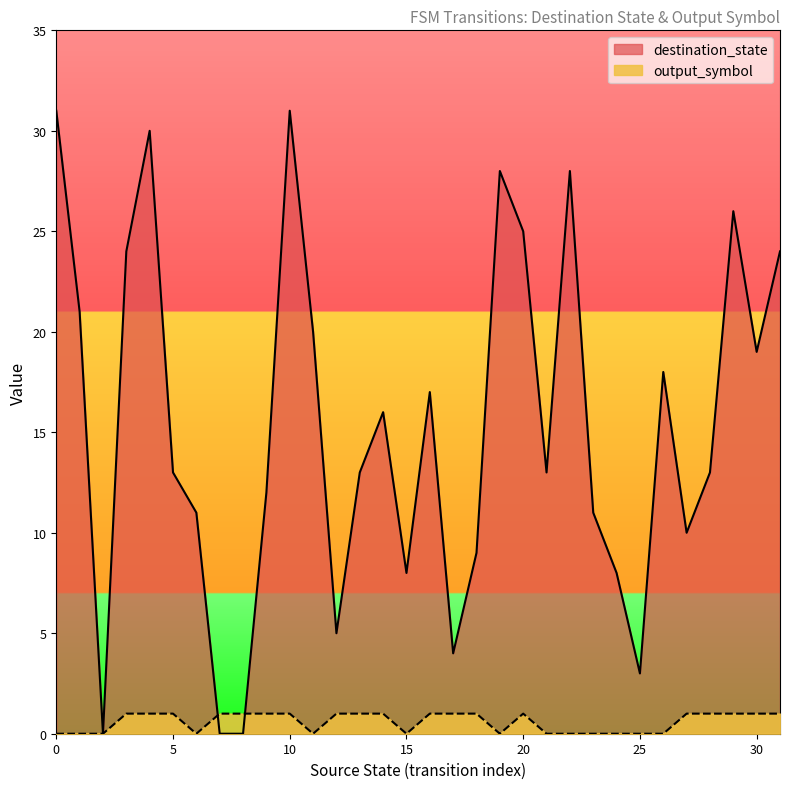

Which series changed the most between 2 and 19?

destination_state